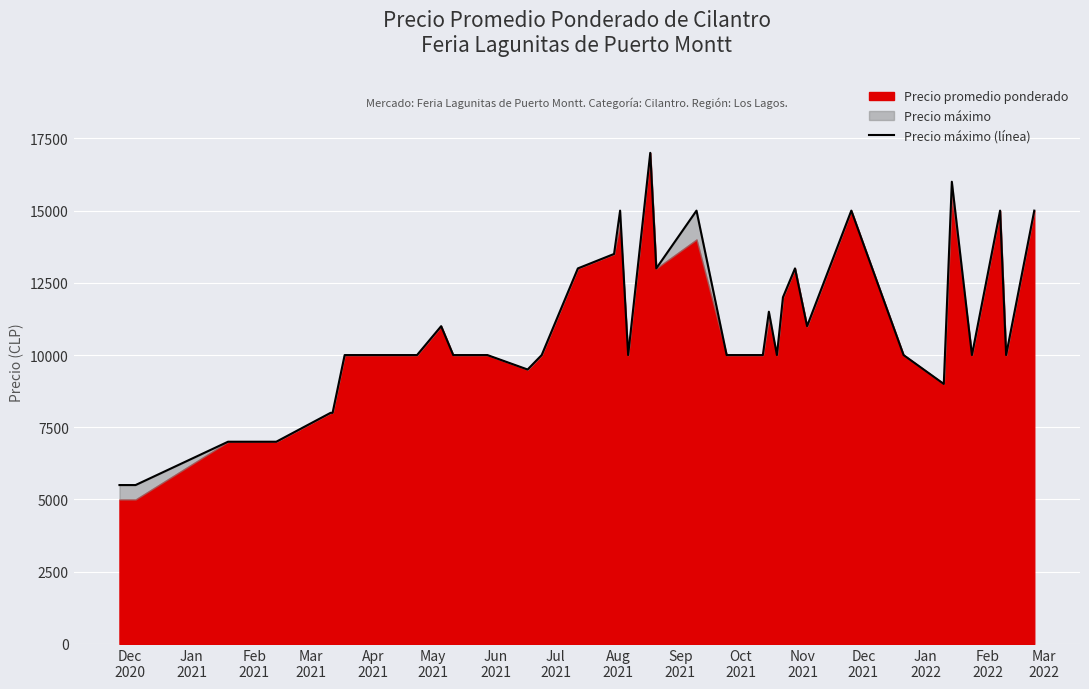

What is the average value?

10795